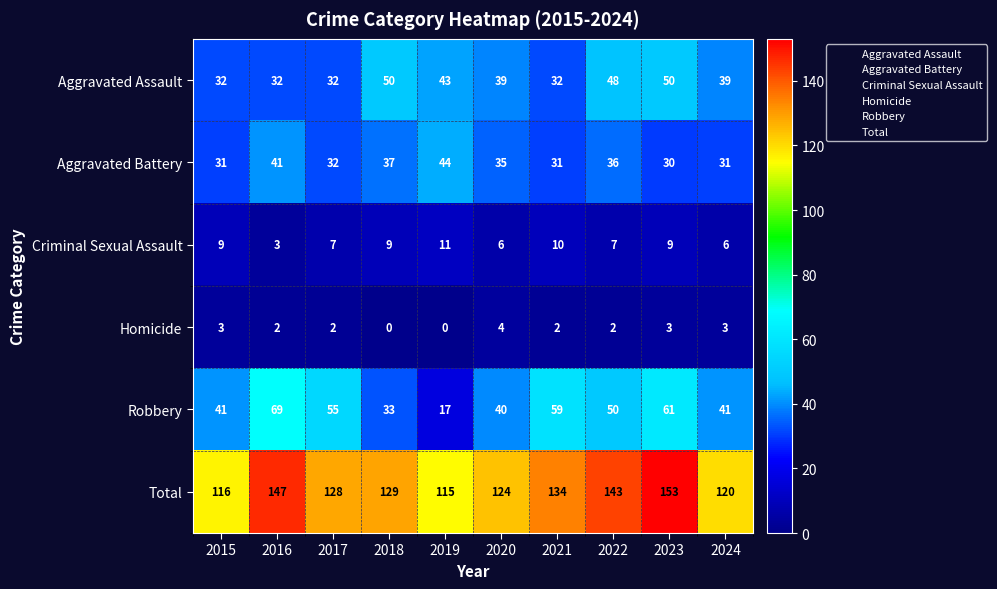

At 2016, list the series in order from largest to smallest.

Total, Robbery, Aggravated Battery, Aggravated Assault, Criminal Sexual Assault, Homicide